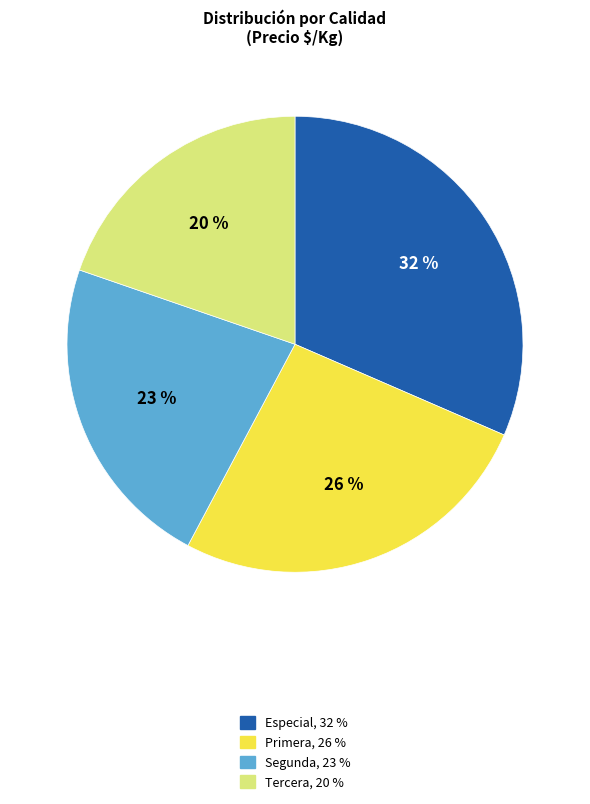

Count the number of slices in the pie.

4